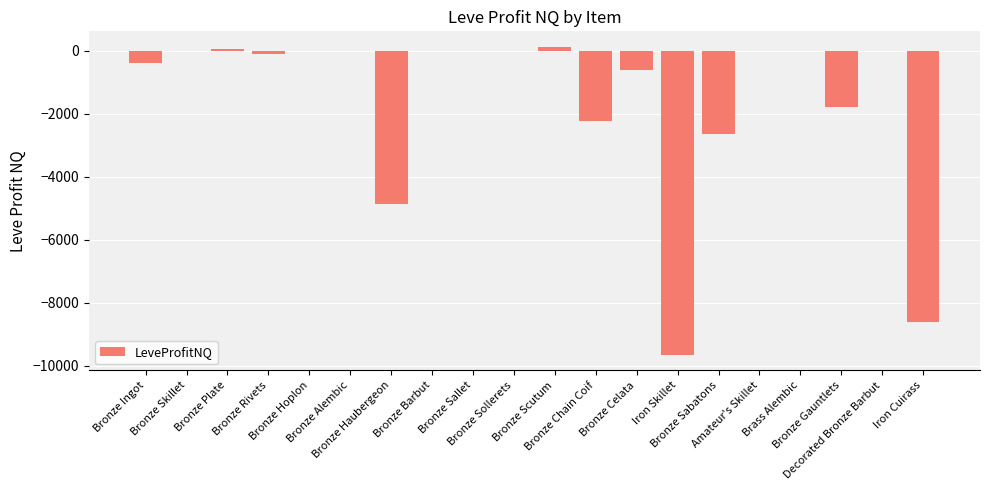

What is the sum of all values?

-30711.7